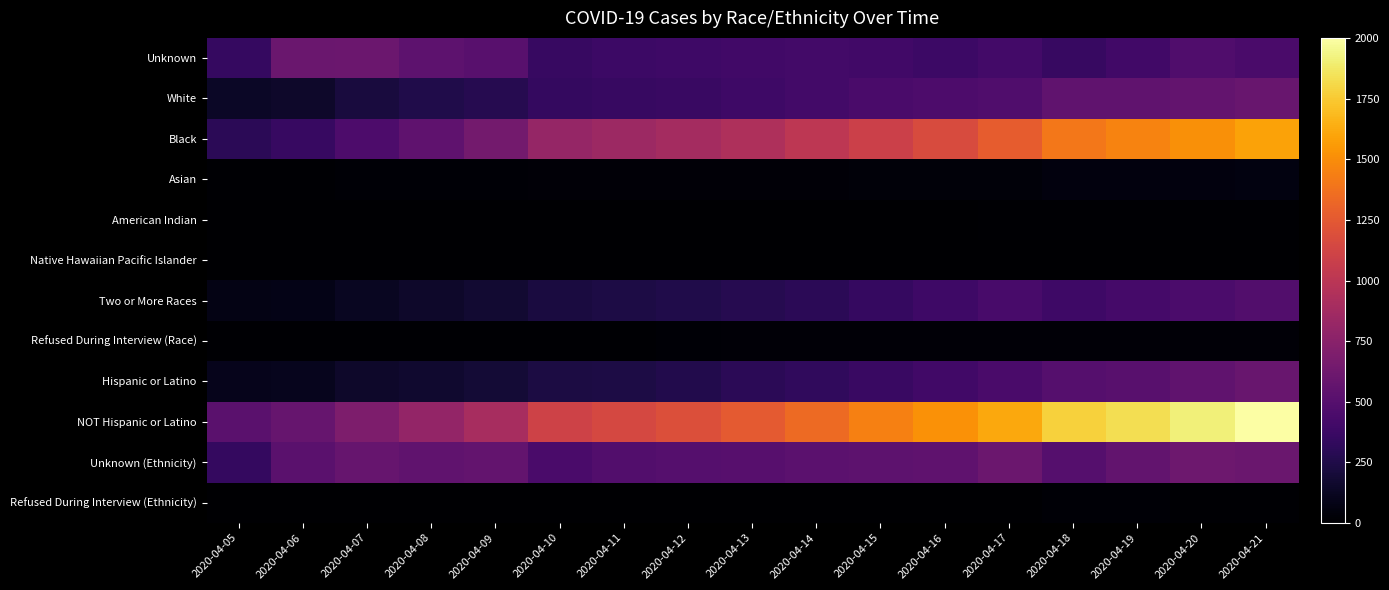

Which series has the largest range (max minus min)?

NOT Hispanic or Latino